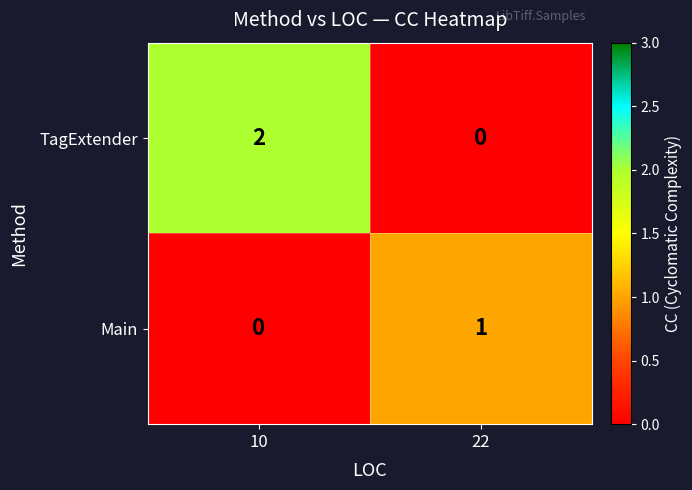

What is the spread (max minus min) of values at 10?

2